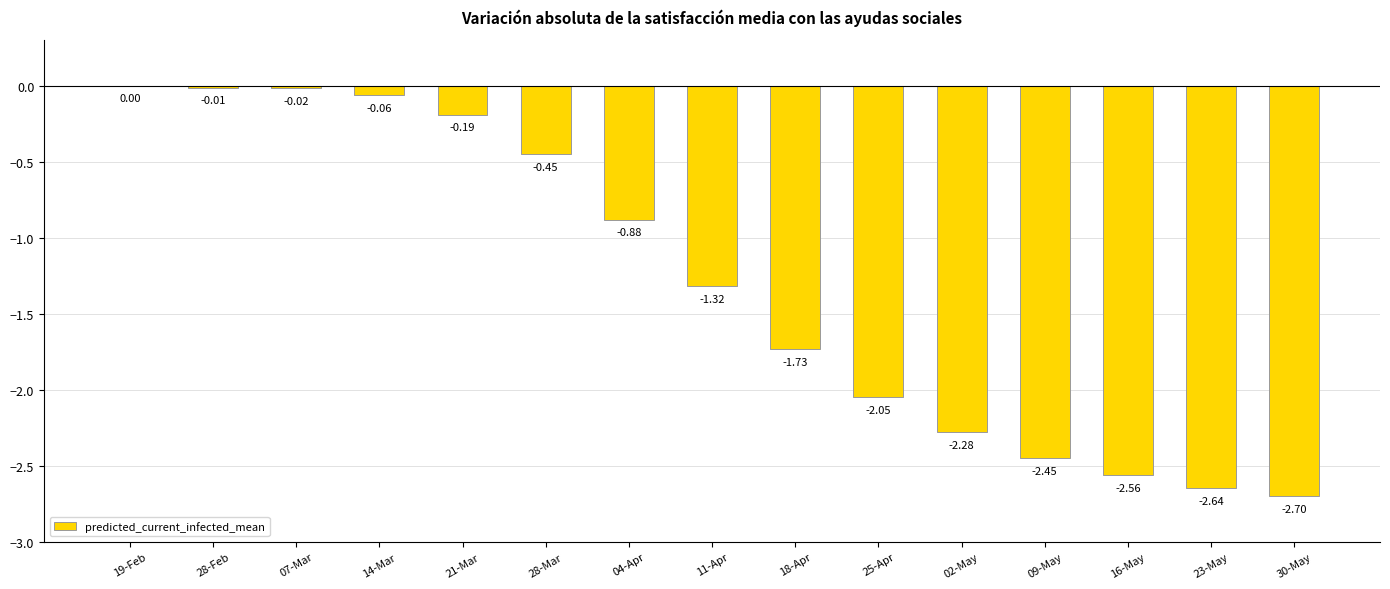

Count the number of data series in this chart.

1